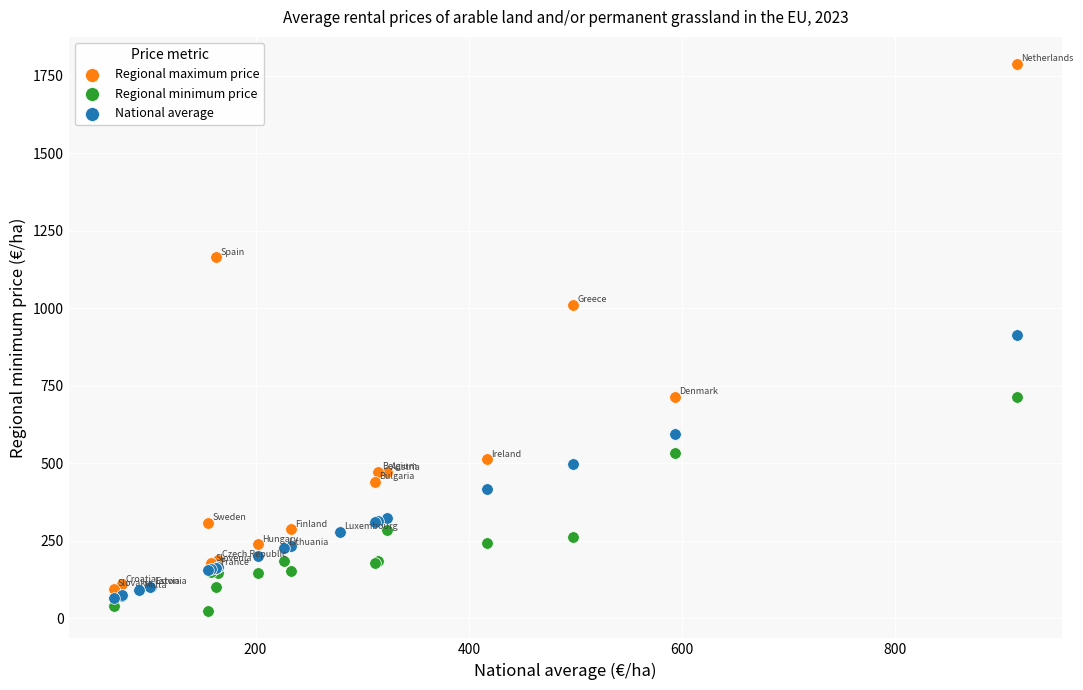

Which series reaches the minimum Y coordinate?

Regional minimum price